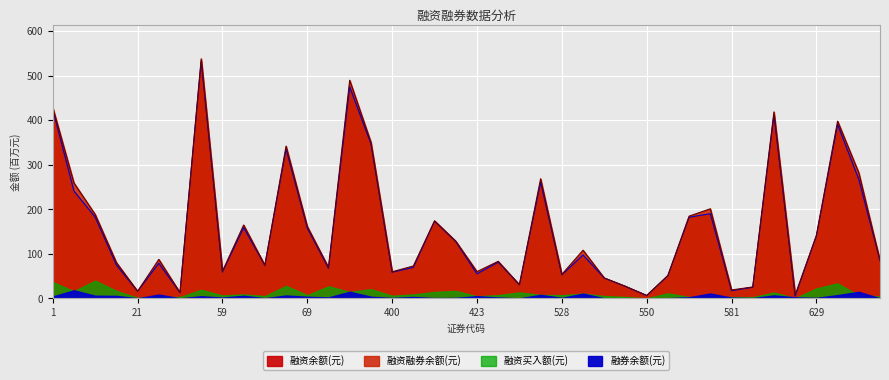

What is the maximum value for 融资余额(元)?

532.9